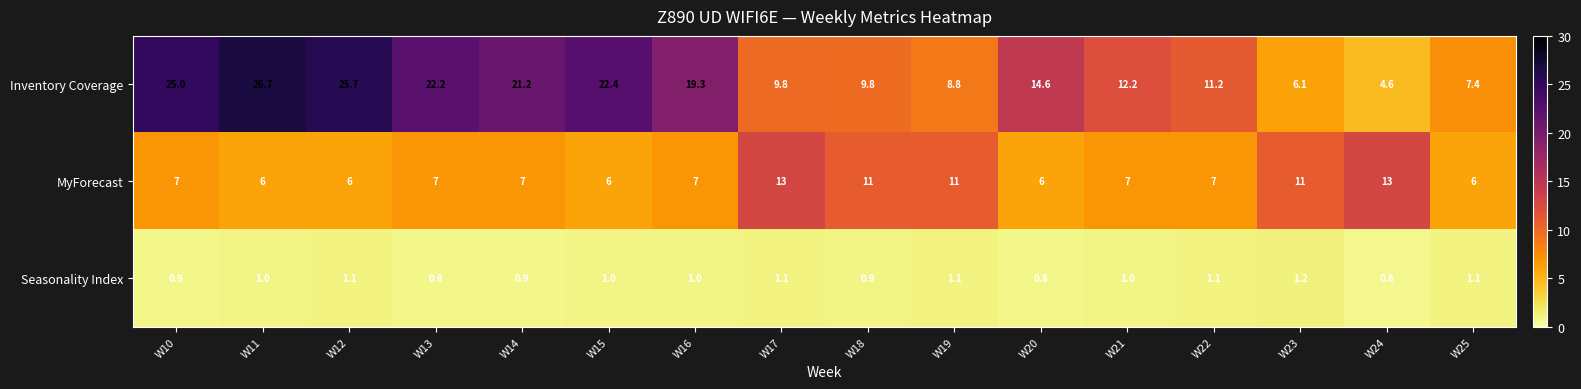

Count the number of categories in the chart.

16